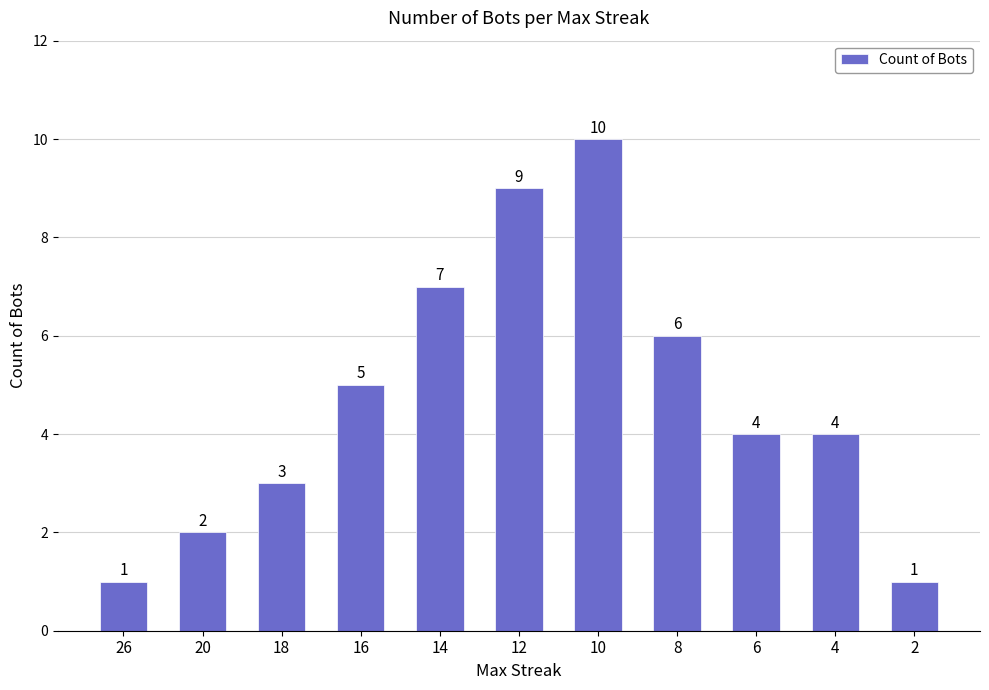

The chart shows a value of 7 at 6. True or false?

False